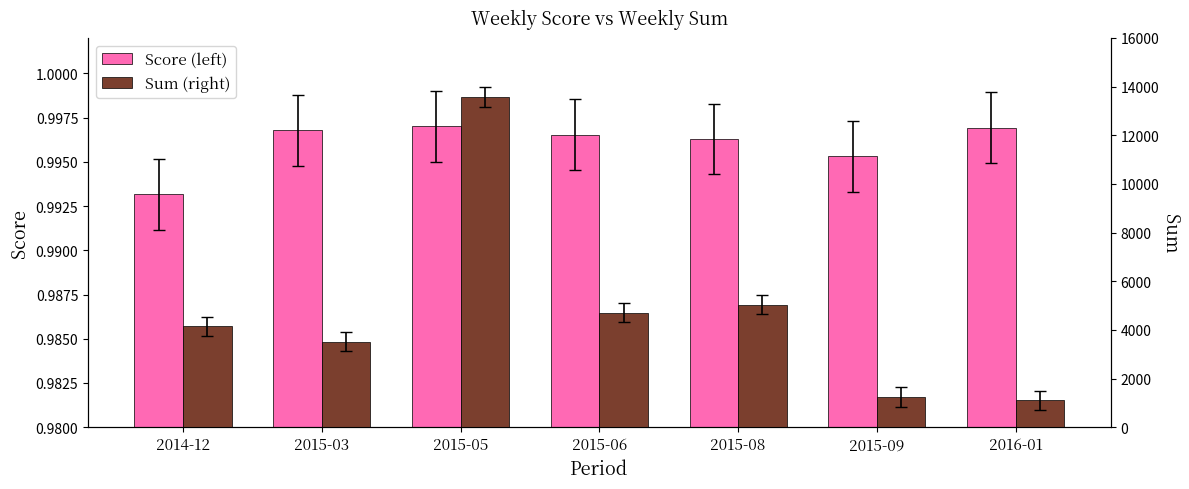

How many distinct data groups are displayed?

2